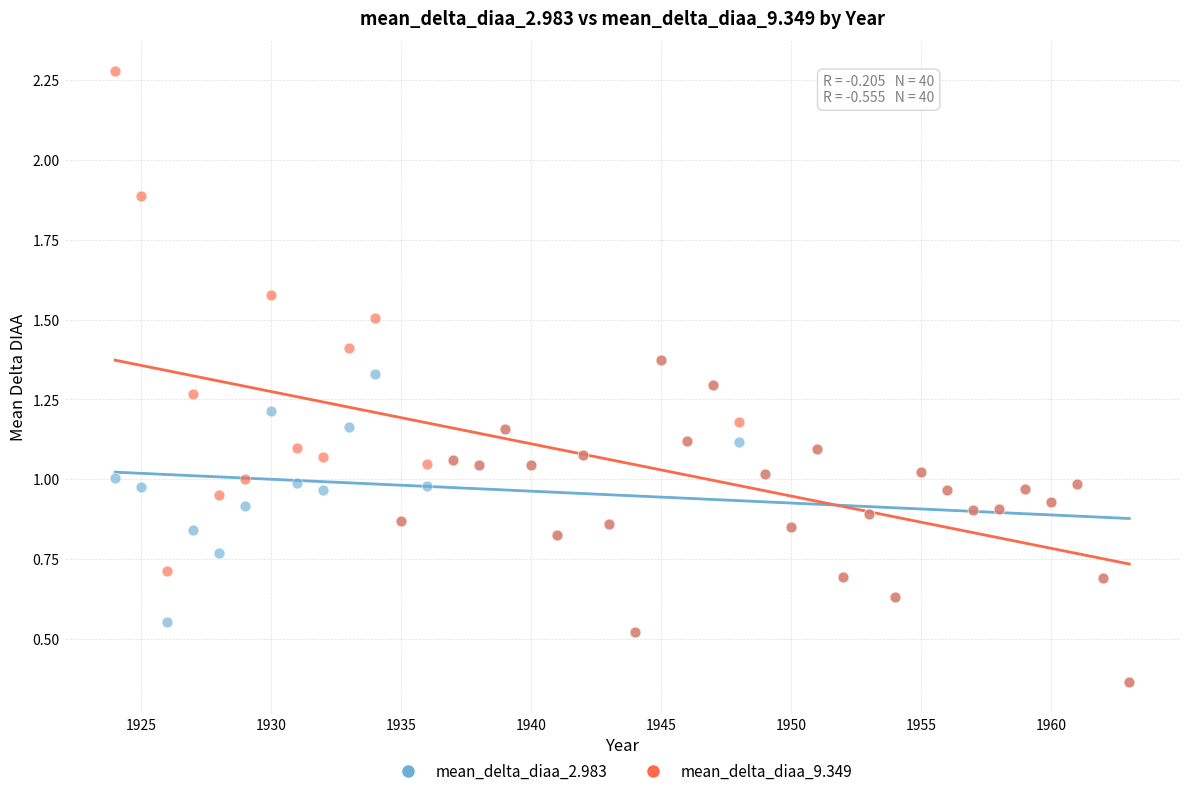

Which series has the largest Y range (max minus min)?

mean_delta_diaa_9.349